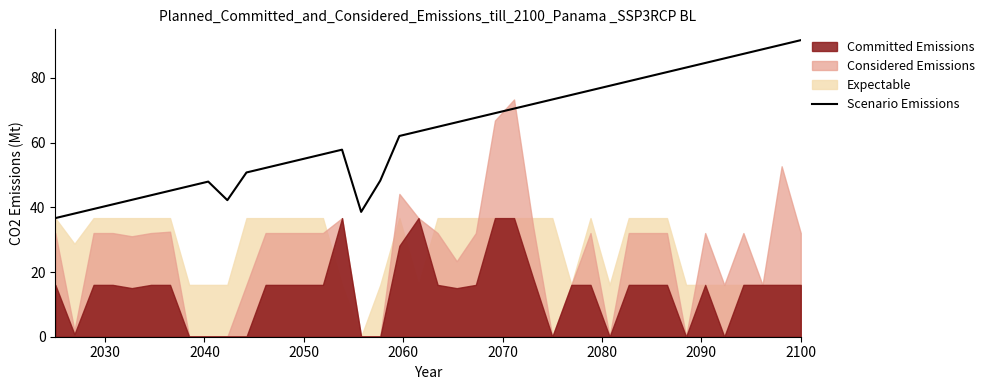

What is the average value?

63.2